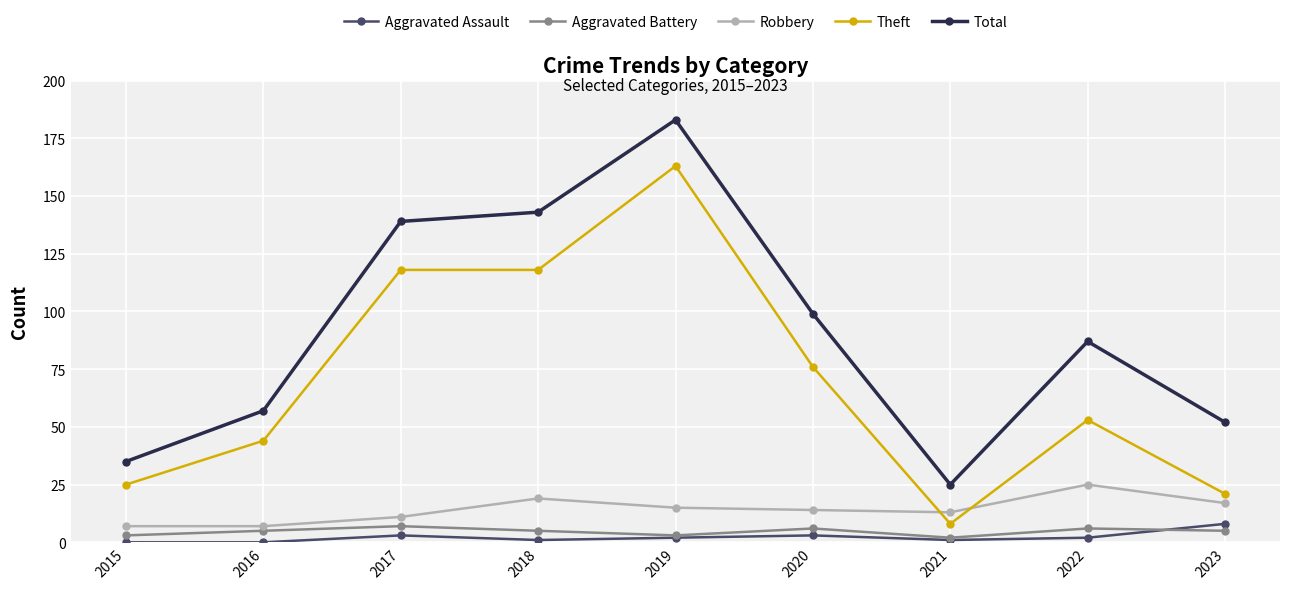

True or false: Total has more than 1 points higher than both neighbors.

True